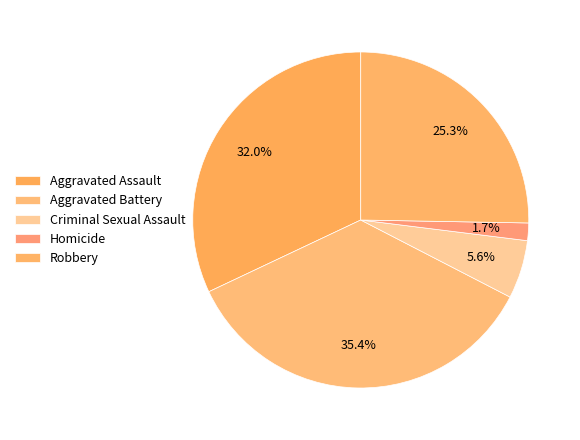

What percentage is the Homicide slice, to the nearest percent?

2%